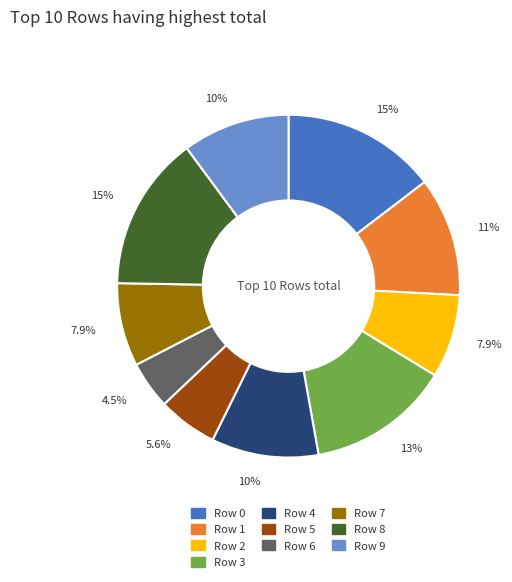

To the nearest percent, what is the average slice percentage?

10%